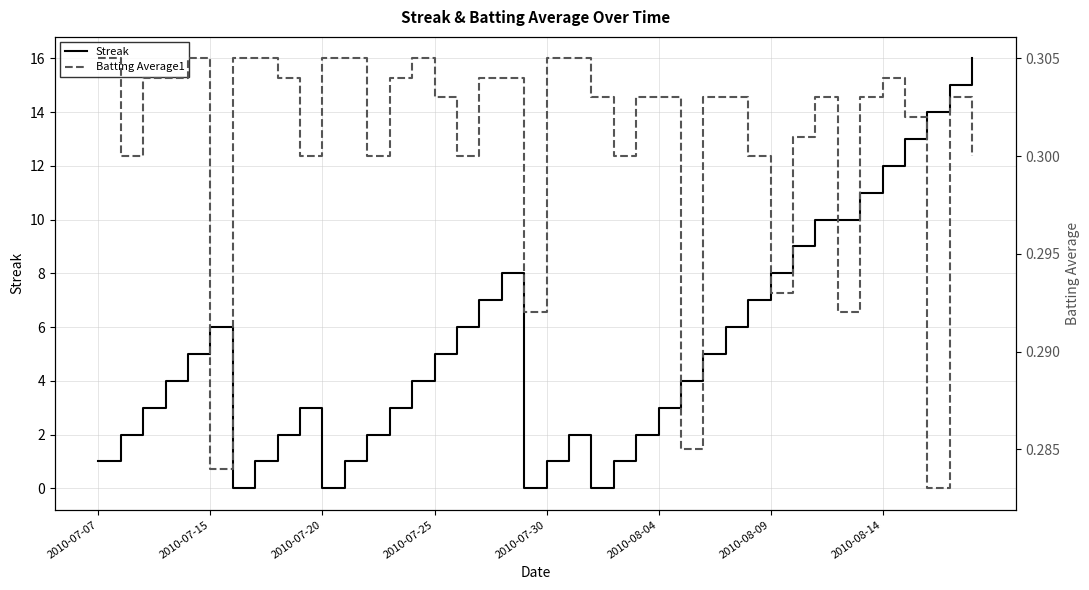

List the series in order of their overall mean, highest first.

Streak, Batting Average1